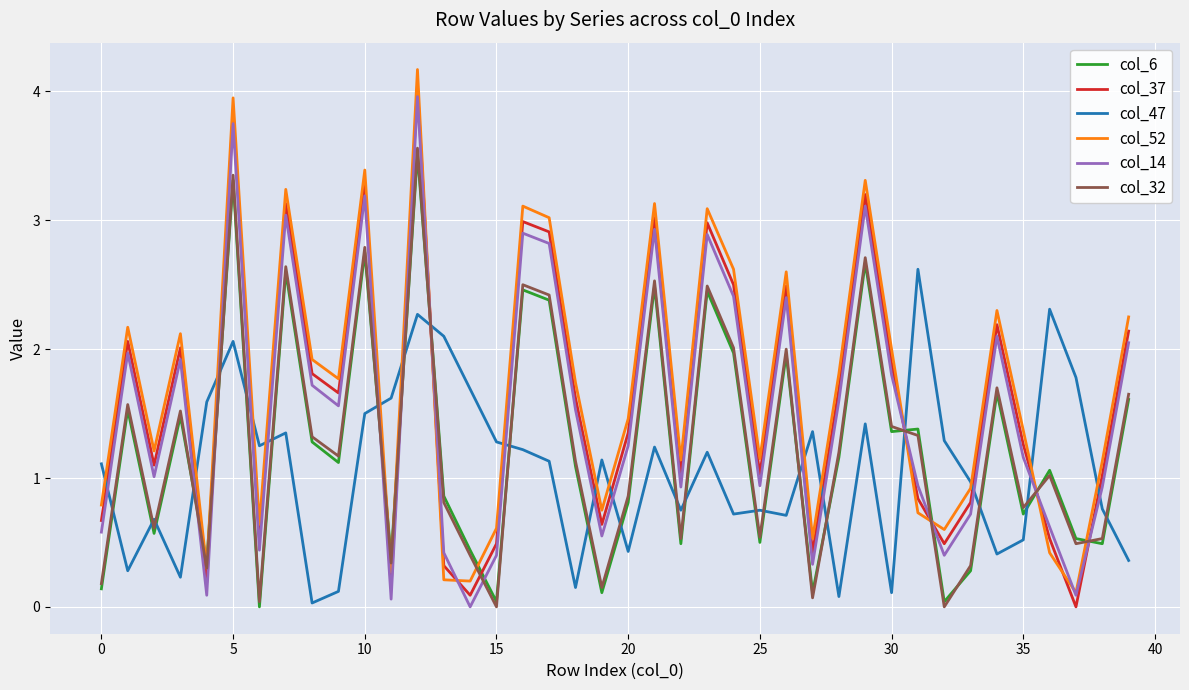

In col_37, how many points are higher than both neighbors (excluding endpoints)?

12